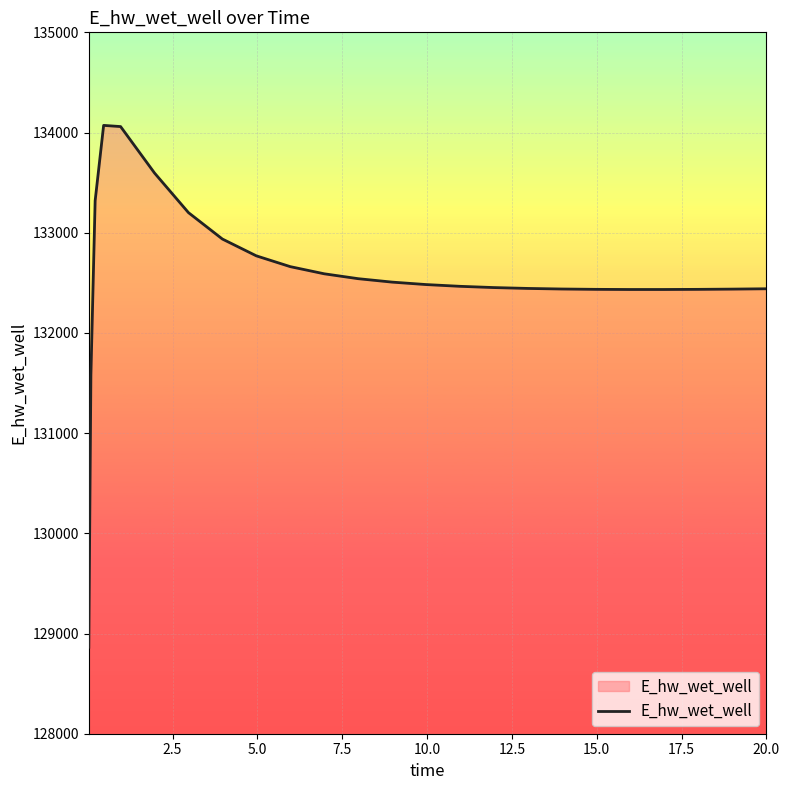

What is the difference between the maximum and minimum values?

5208.2